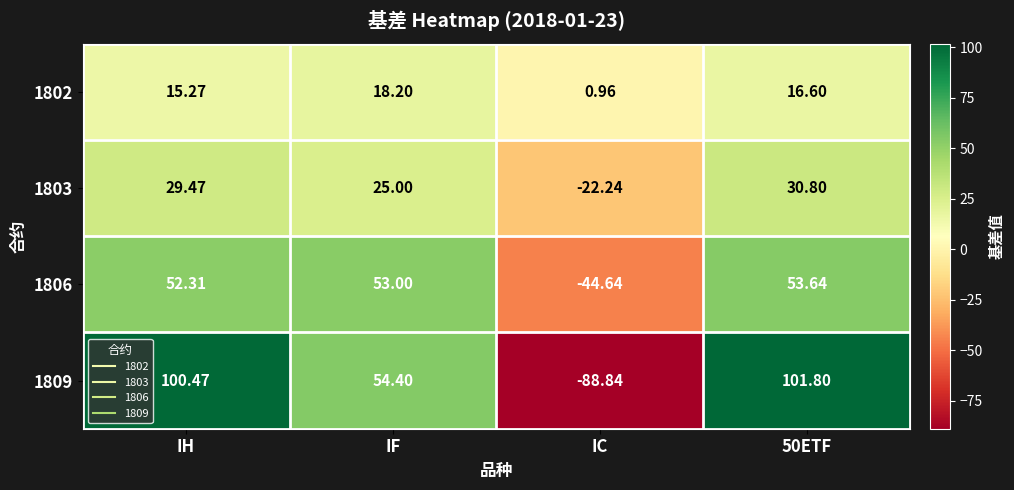

At which label is 1802 closest to 9?

IH